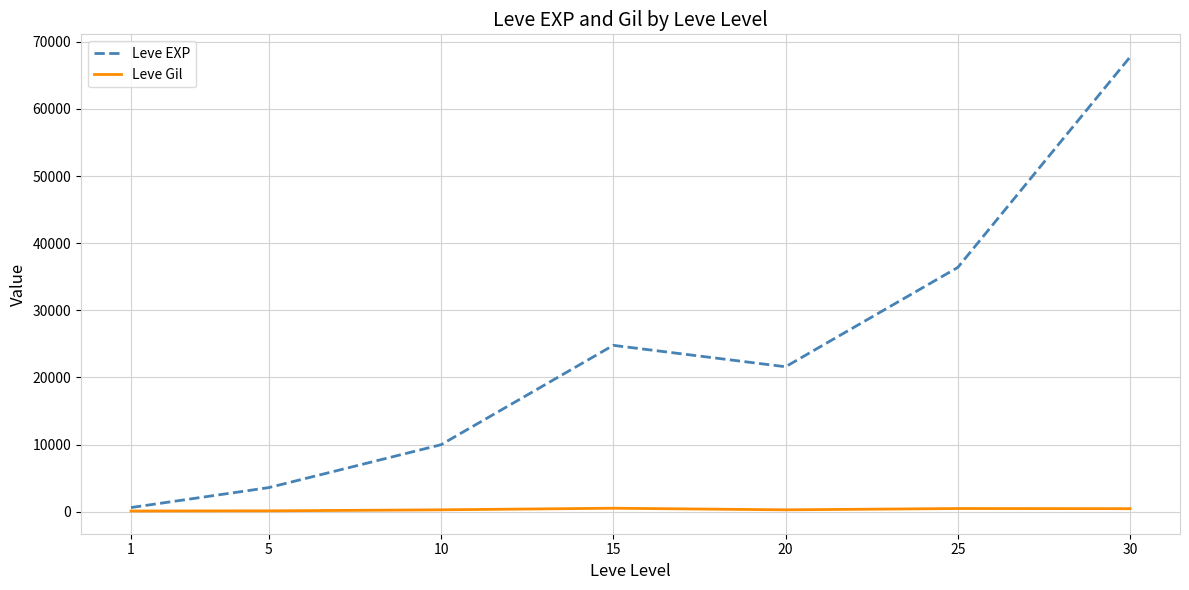

Rank the series at 15 from highest to lowest value.

Leve EXP, Leve Gil